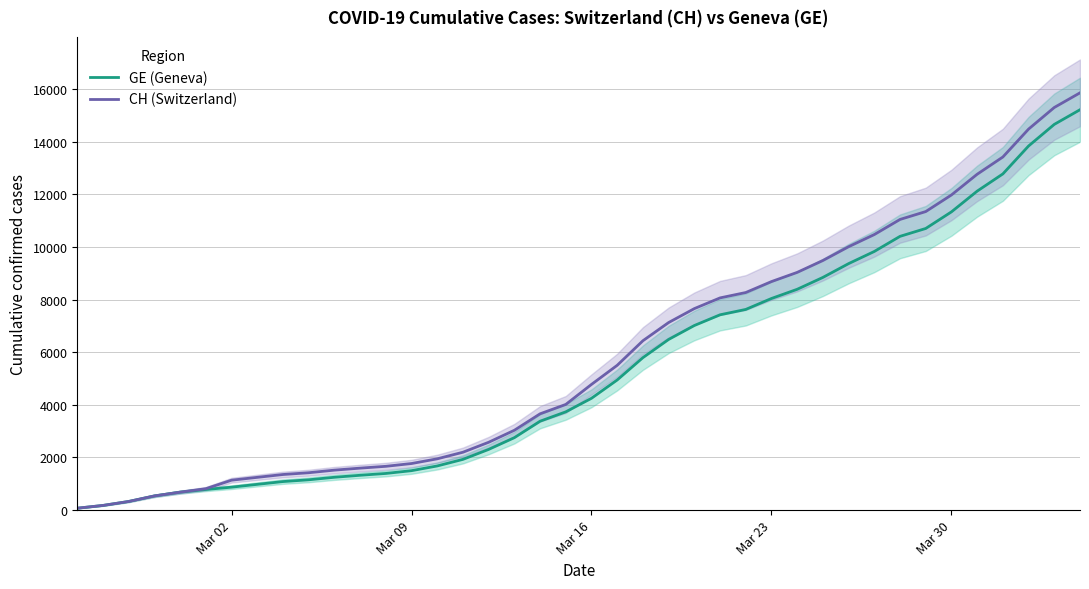

True or false: CH (Switzerland) and GE (Geneva) cross at least once.

False